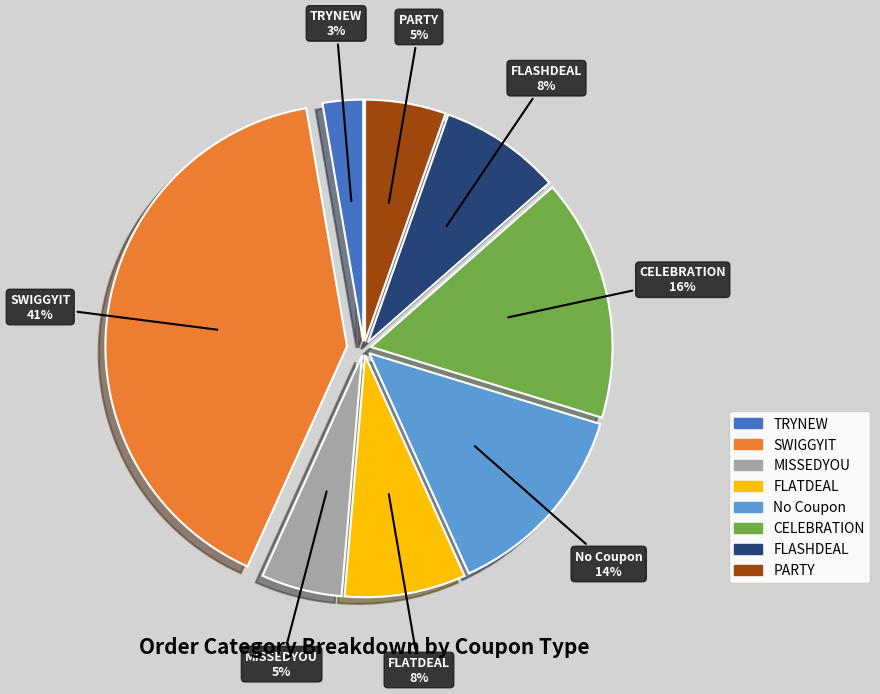

What percentage is the MISSEDYOU slice, to the nearest percent?

5%